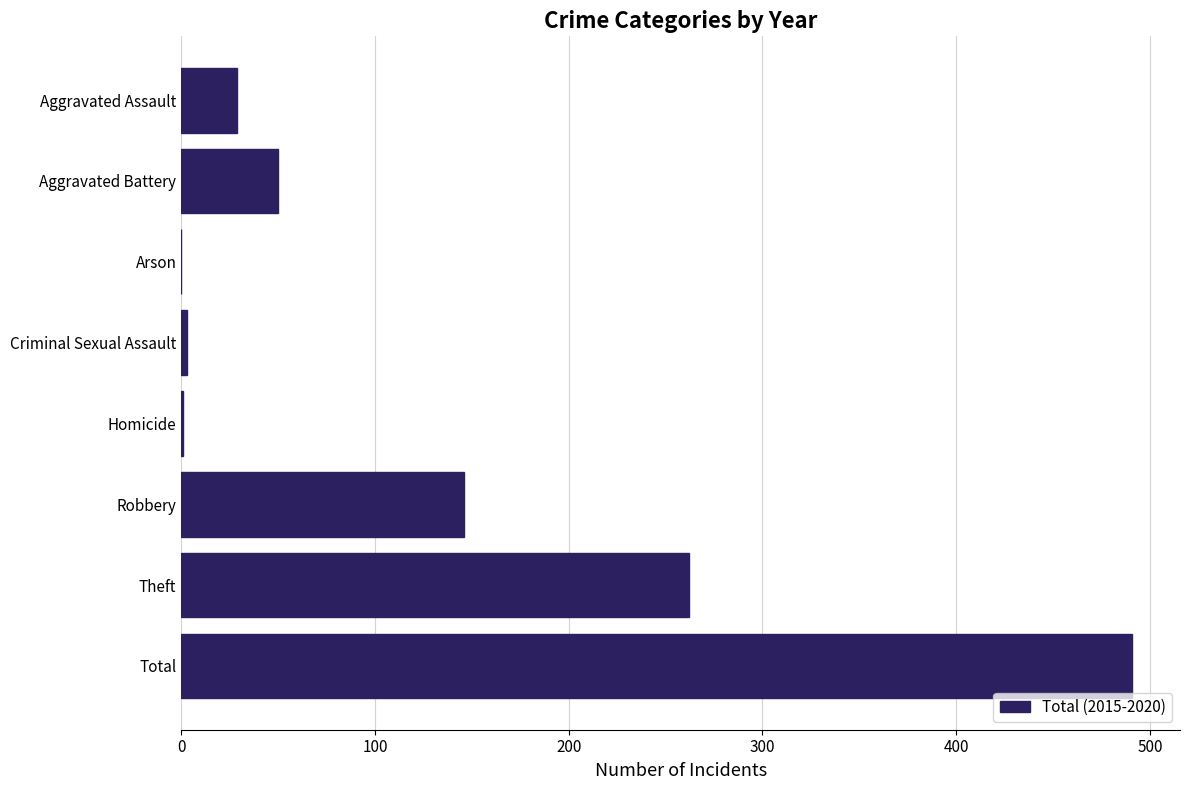

The chart shows a value of 491 at Total. True or false?

True